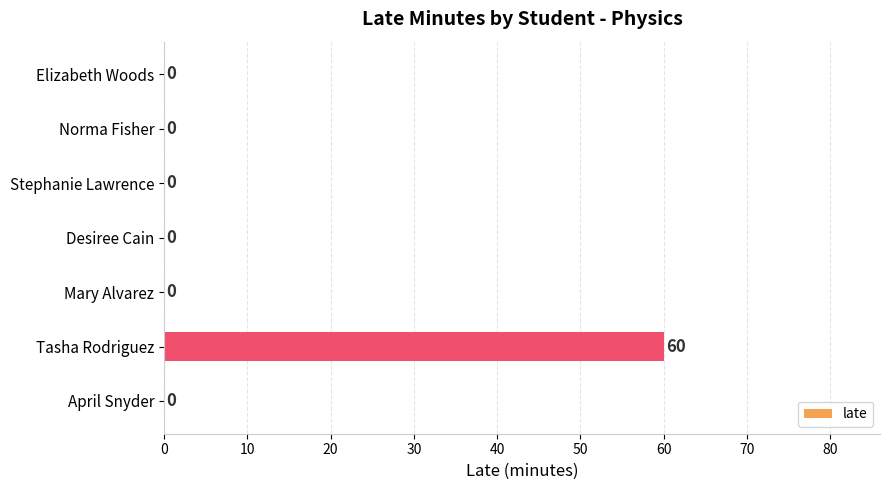

At which category does the chart reach its peak across all series?

Tasha Rodriguez